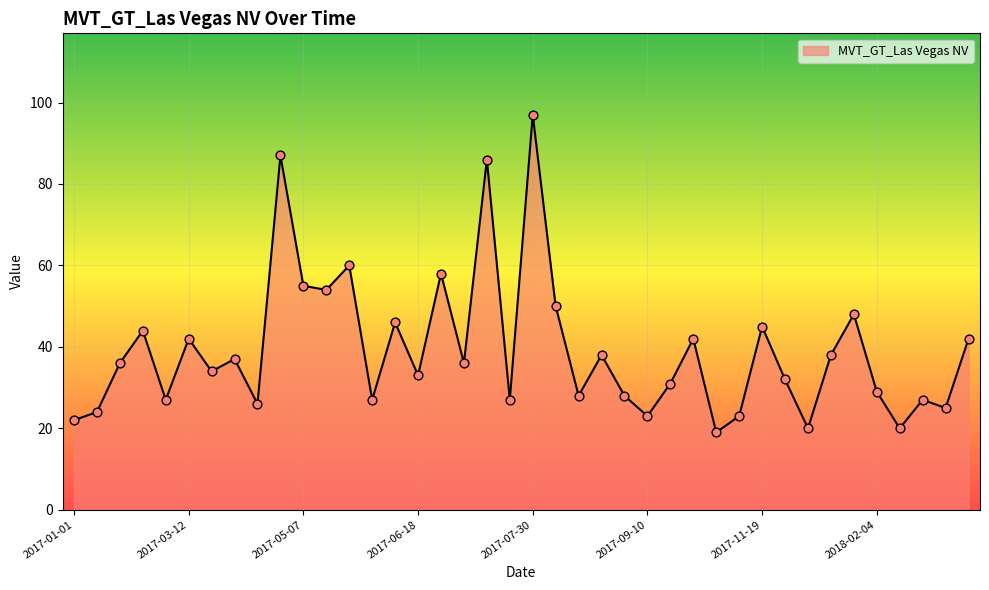

What is the difference between the maximum and minimum values?

78